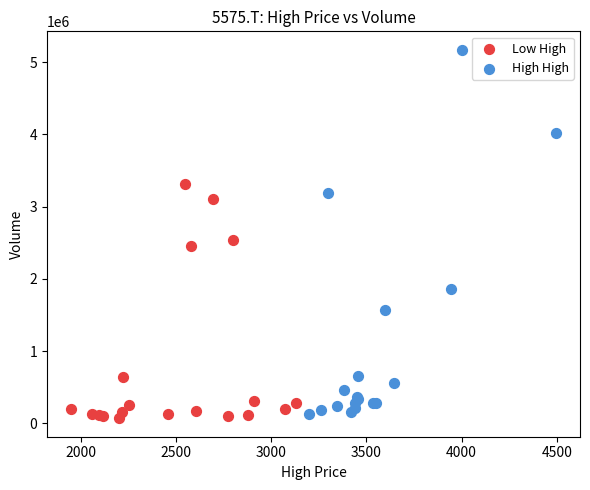

Which series has the largest Y range (max minus min)?

High High